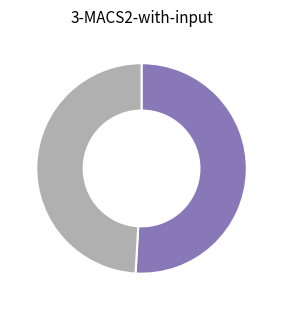

Is there any slice that represents more than half of the pie?

Yes